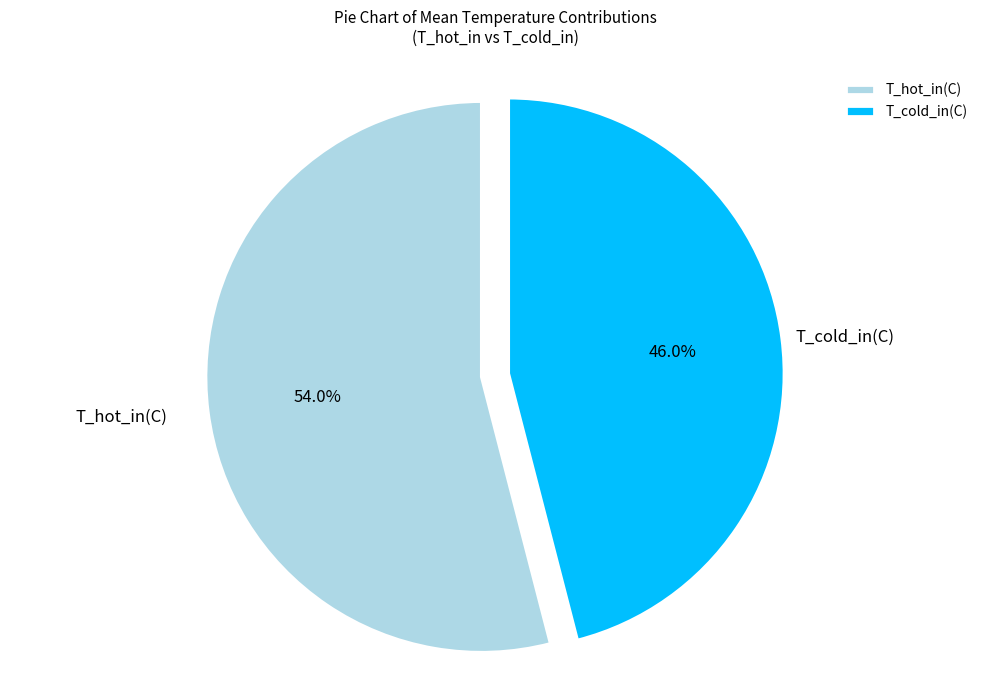

Which category has the smallest portion of the pie?

T_cold_in(C)